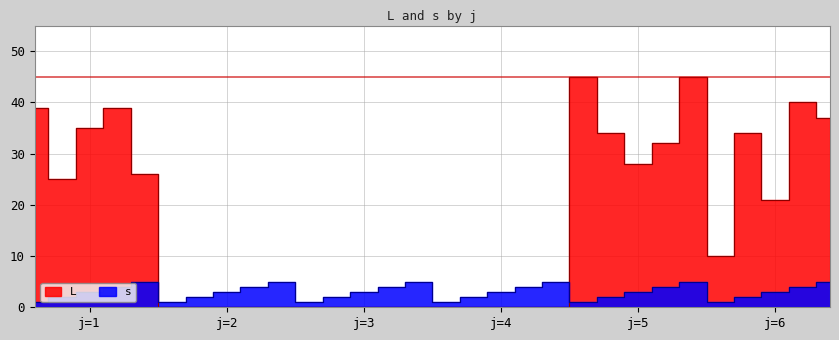

Which series has the widest spread of values?

L